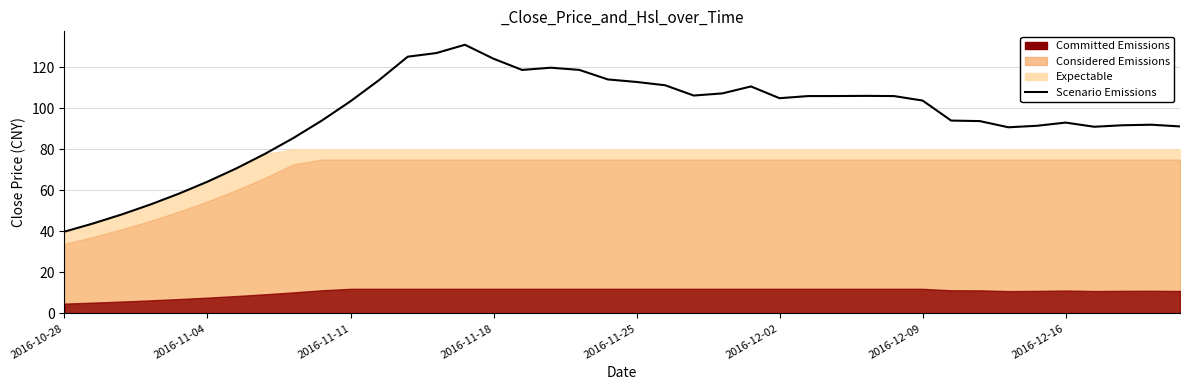

Where is the first local minimum?

16